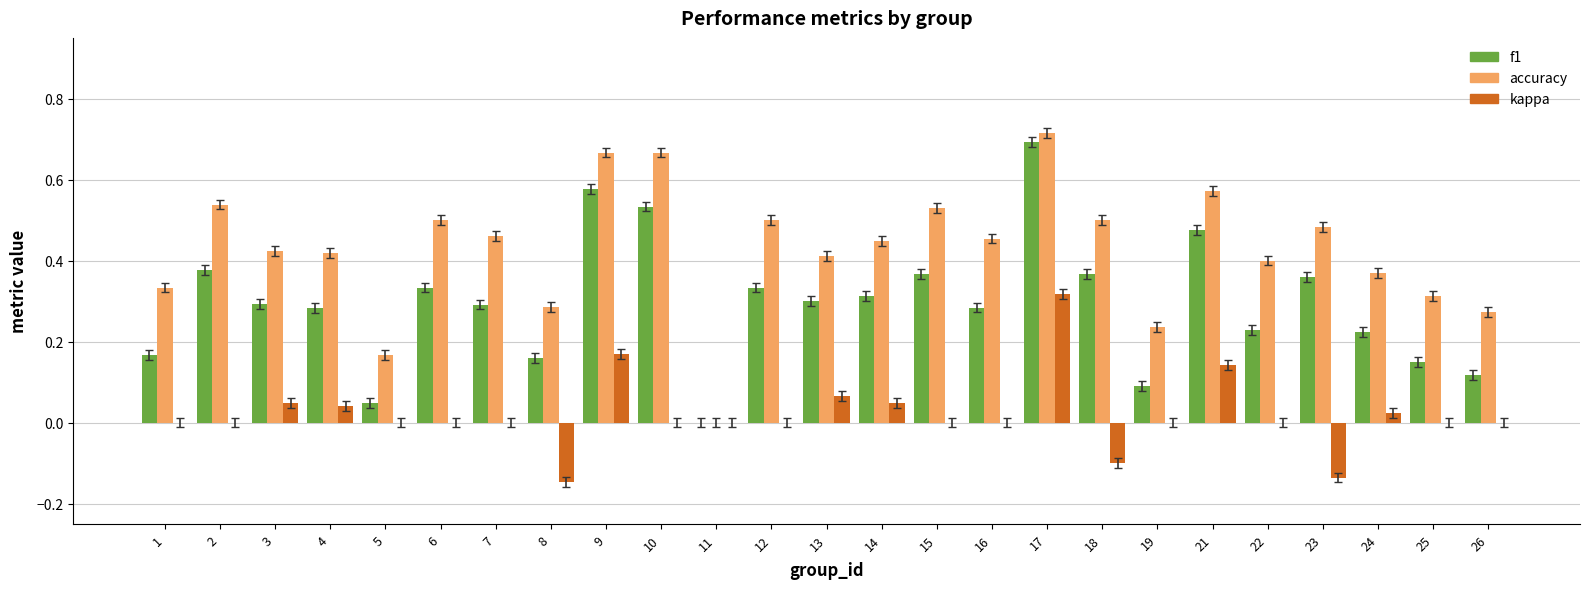

At which category is the sum across all series the highest?

17